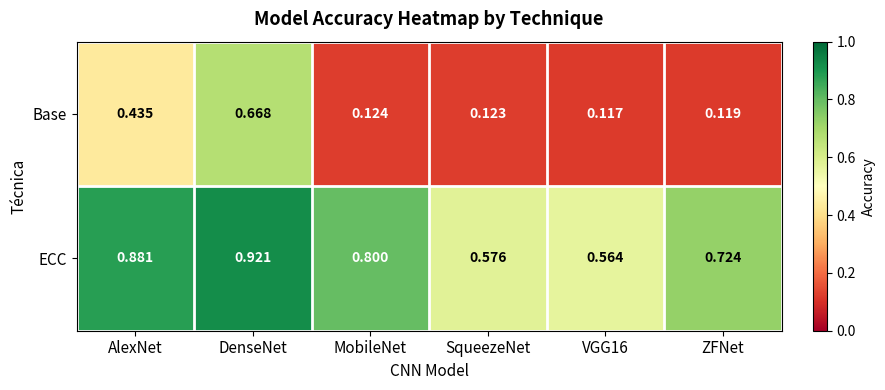

What is the total value across all series at ZFNet?

0.8